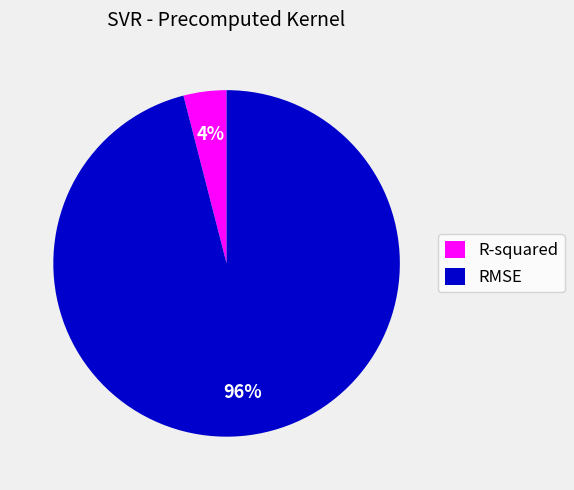

What percentage is the RMSE slice, to the nearest percent?

96%